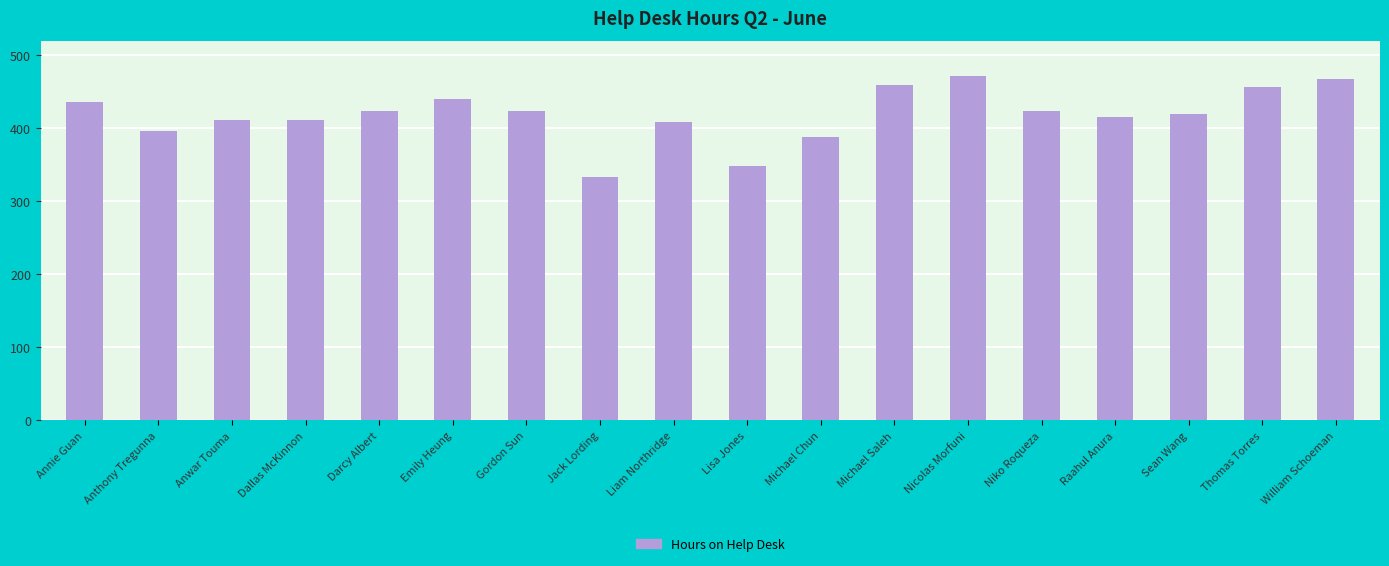

Reading left to right, transcribe all the data shown in this chart.

436	396	412	412	424	440	424	334	408	348	388	460	472	424	416	420	456	468